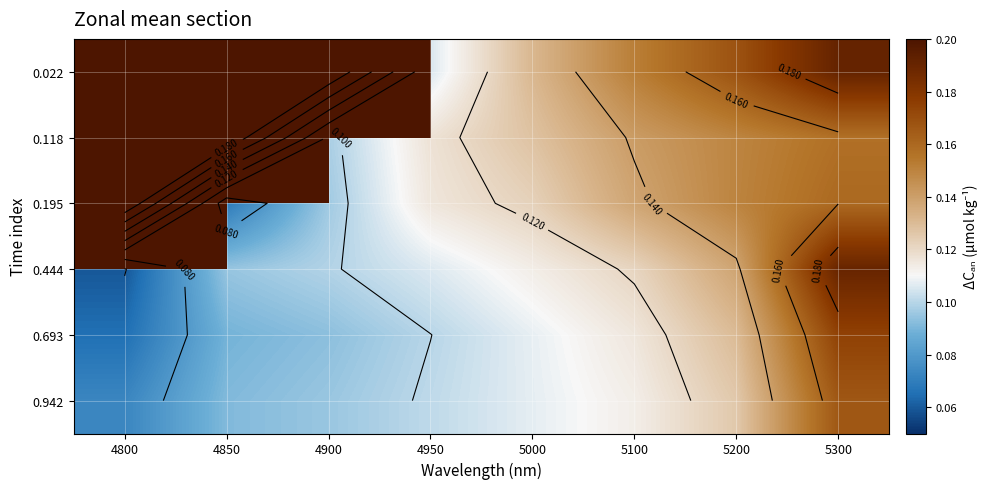

Rank the series by their maximum value, from highest to lowest.

0.022, 0.118, 0.195, 0.444, 0.693, 0.942